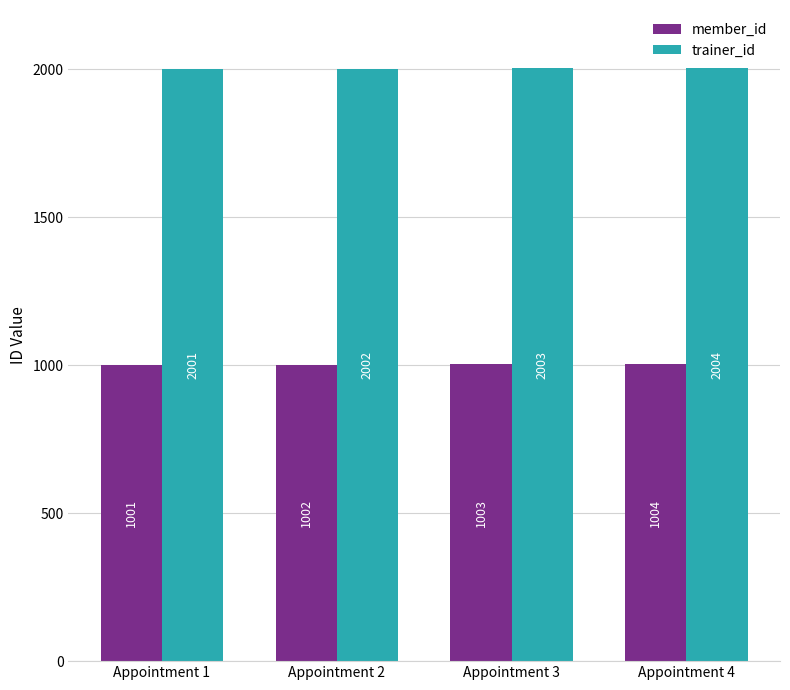

What is the difference between the second highest and minimum values in the trainer_id series?

2